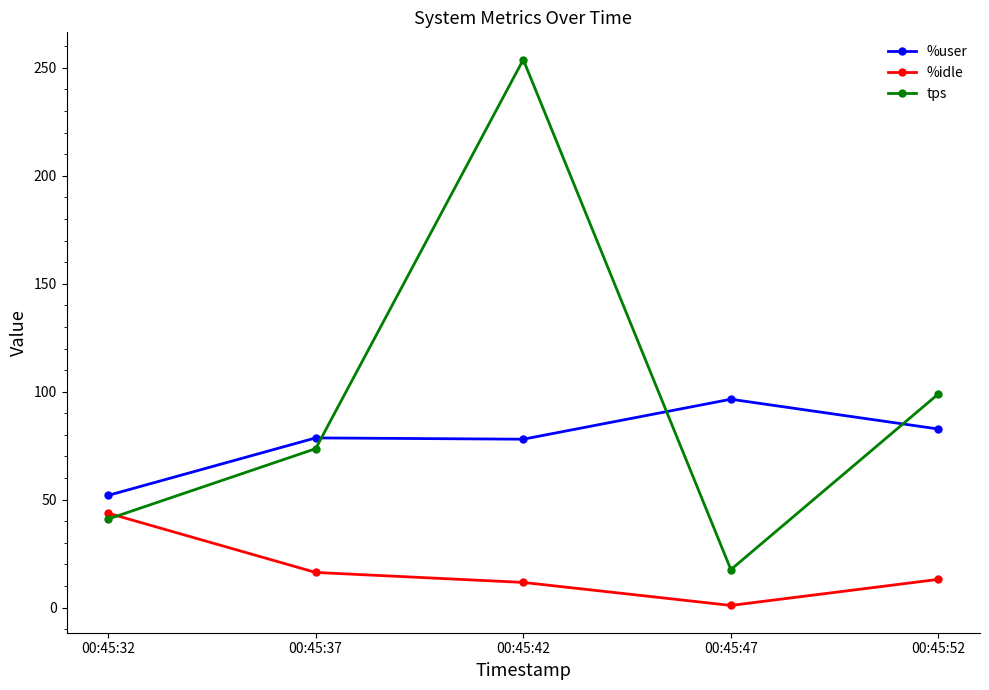

At which label does tps first exceed 73?

00:45:37